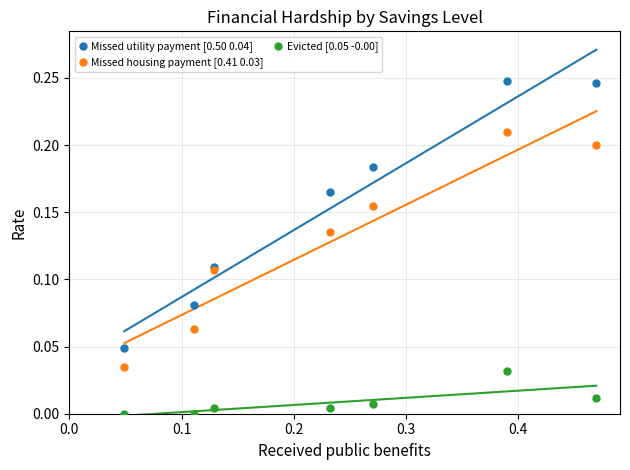

Which series reaches the minimum Y coordinate?

Evicted [0.05 -0.00]